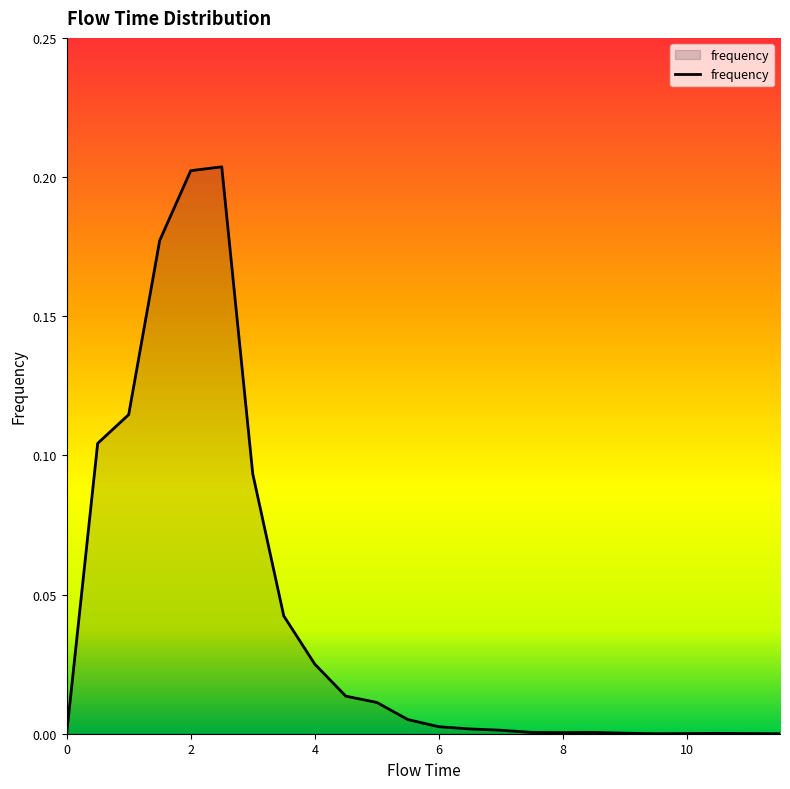

Rank the categories by value from lowest to highest.

0.0, 9.5, 11.5, 10.0, 11.0, 10.5, 9.0, 8.0, 7.5, 8.5, 7.0, 6.5, 6.0, 5.5, 5.0, 4.5, 4.0, 3.5, 3.0, 0.5, 1.0, 1.5, 2.0, 2.5